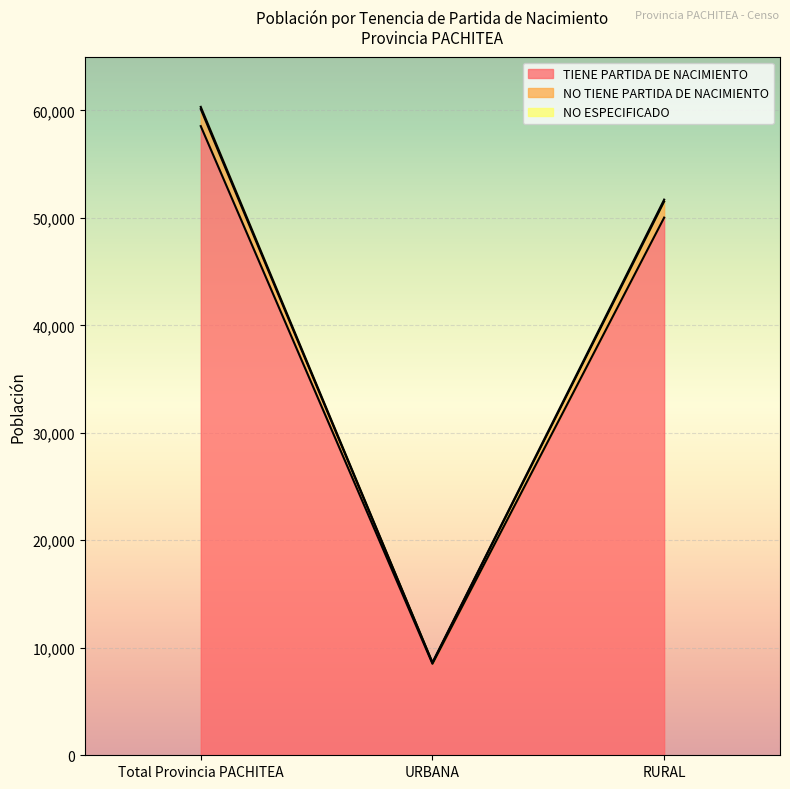

Where is NO ESPECIFICADO nearest to the value 34358?

RURAL